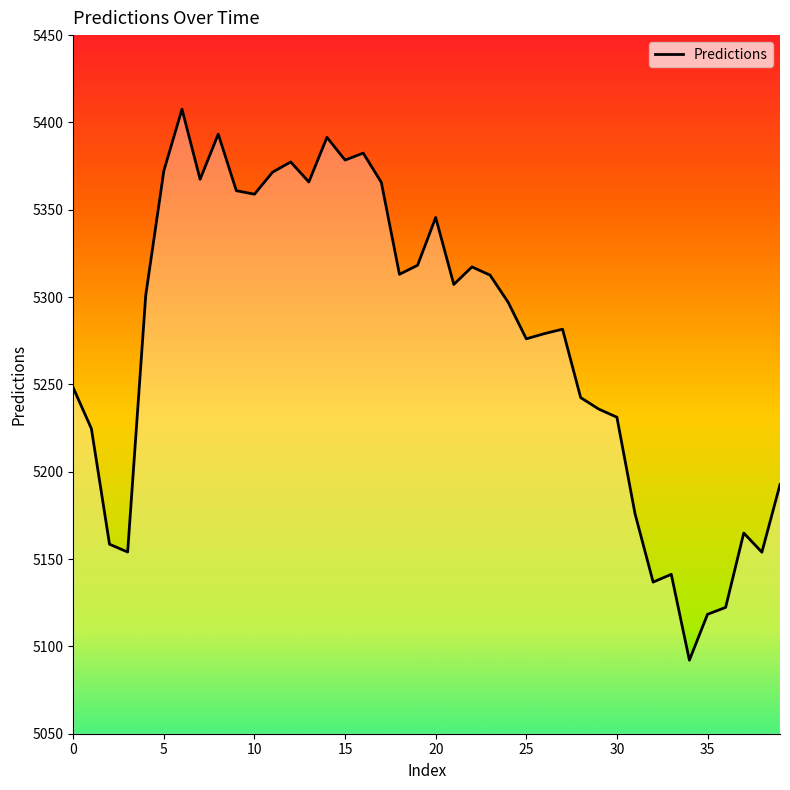

How many lines are shown in the chart?

1